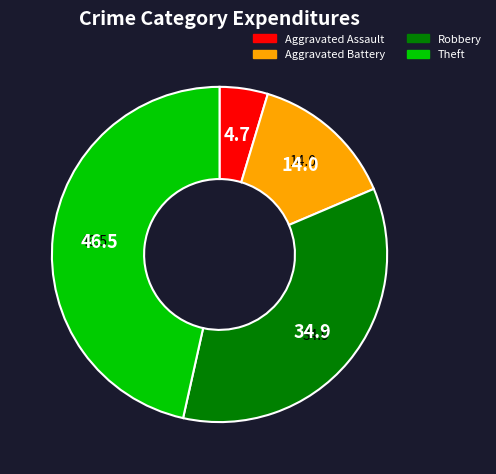

Approximately how many times larger is the value at Aggravated Battery compared to Robbery?

0.4